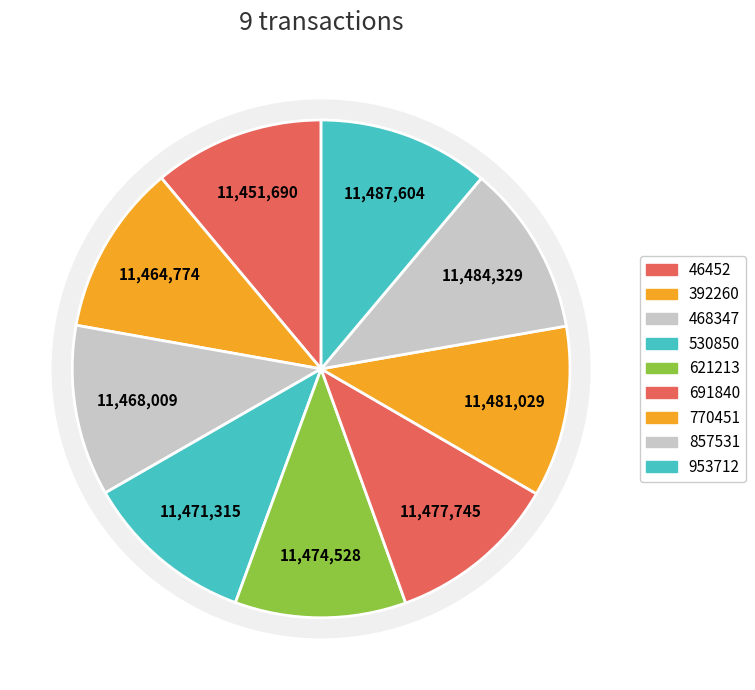

To the nearest percent, what percentage of the pie is 530850?

11%